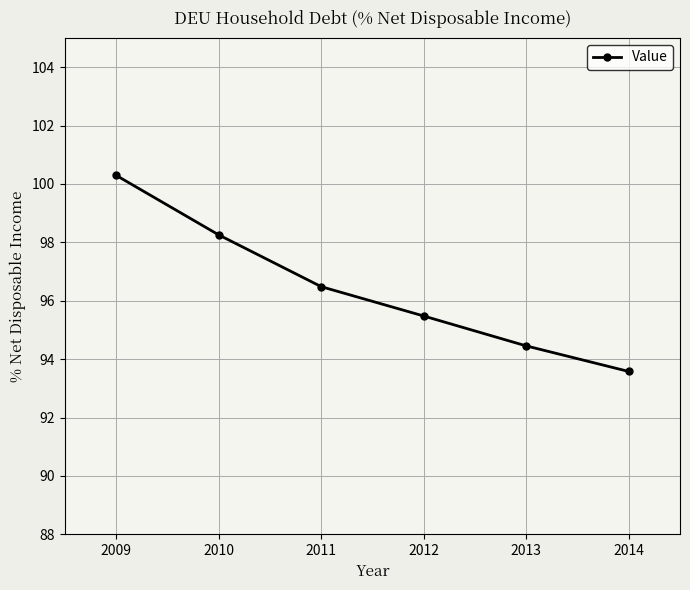

How many data points are less than 96?

3